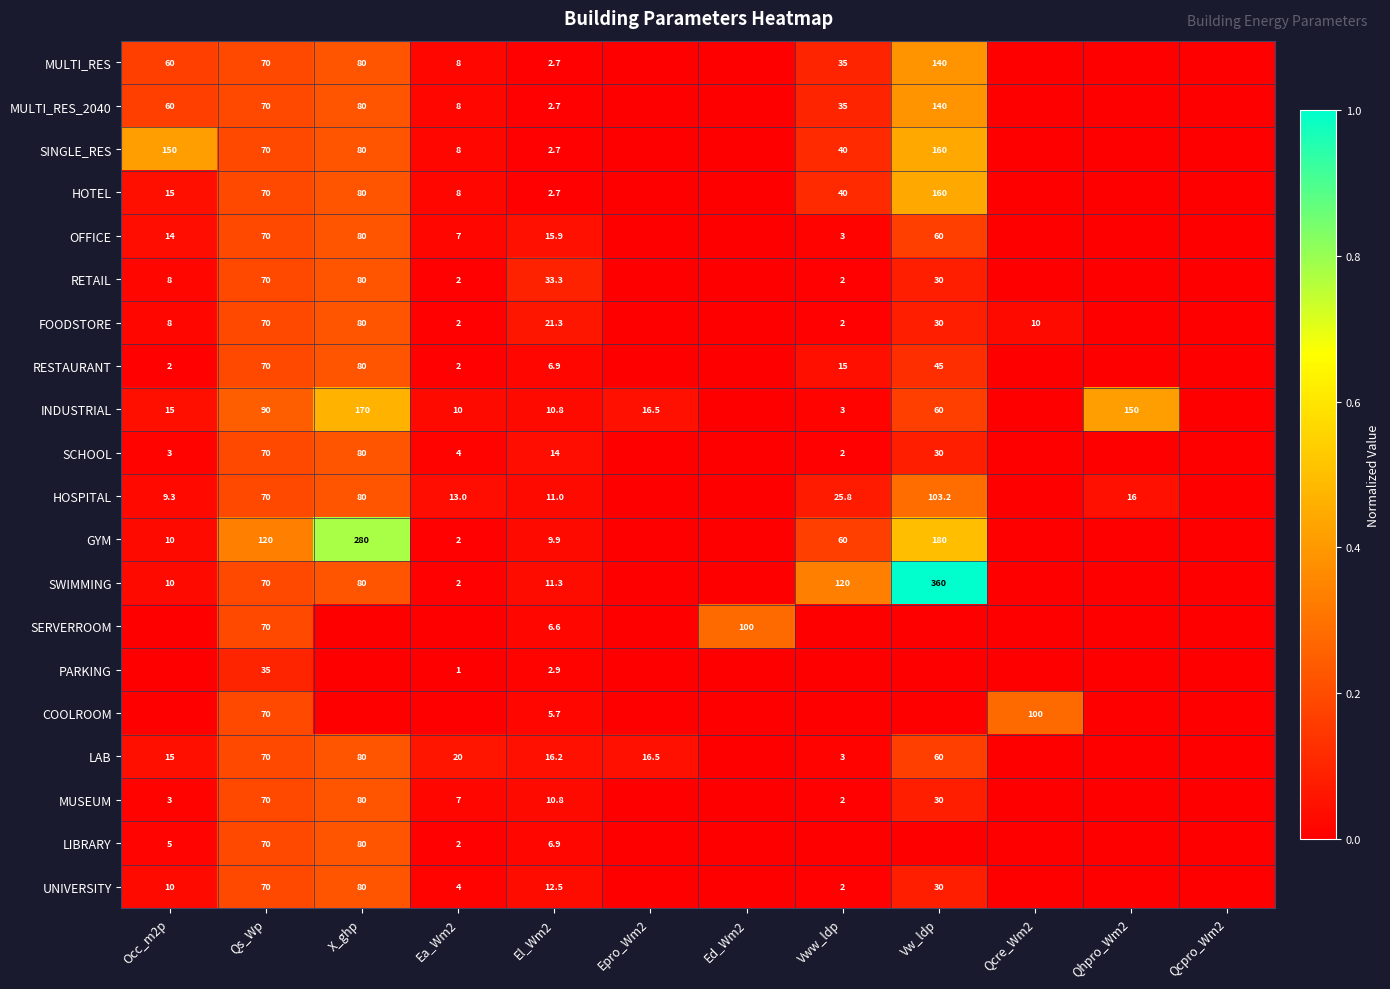

True or false: MULTI_RES_2040 has a value of 140.0 at Vw_ldp.

True